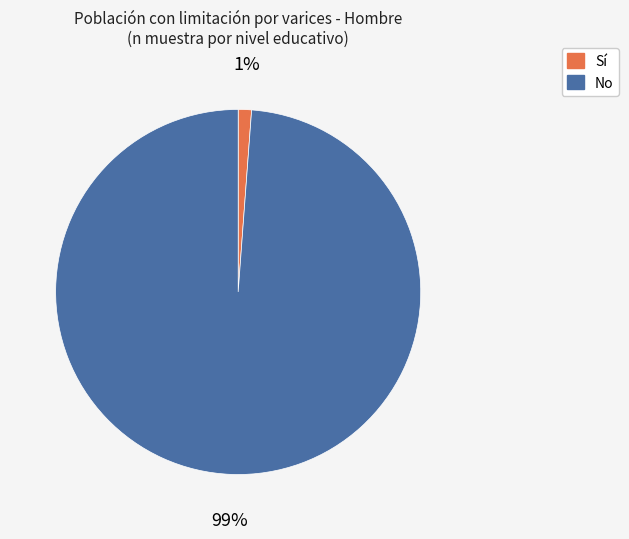

Is there a majority slice in this chart?

Yes